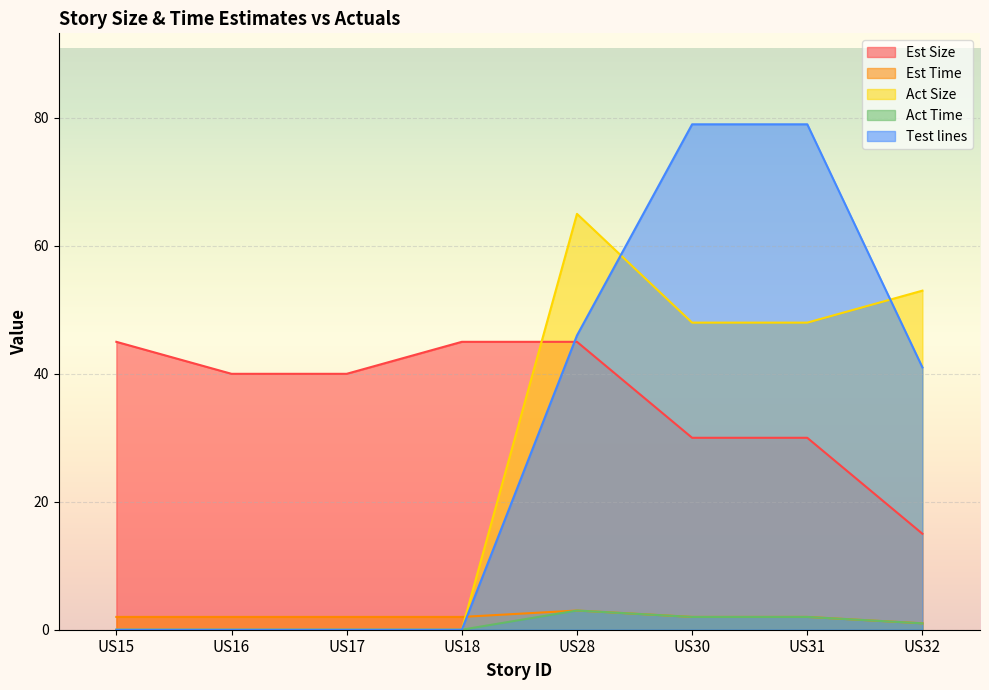

Reading right to left, list all the values displayed in this chart.

Est Size: US32=15	US31=30	US30=30	US28=45	US18=45	US17=40	US16=40	US15=45
Est Time: US32=1	US31=2	US30=2	US28=3	US18=2	US17=2	US16=2	US15=2
Act Size: US32=53	US31=48	US30=48	US28=65	US18=0	US17=0	US16=0	US15=0
Act Time: US32=1	US31=2	US30=2	US28=3	US18=0	US17=0	US16=0	US15=0
Test lines: US32=41	US31=79	US30=79	US28=46	US18=0	US17=0	US16=0	US15=0